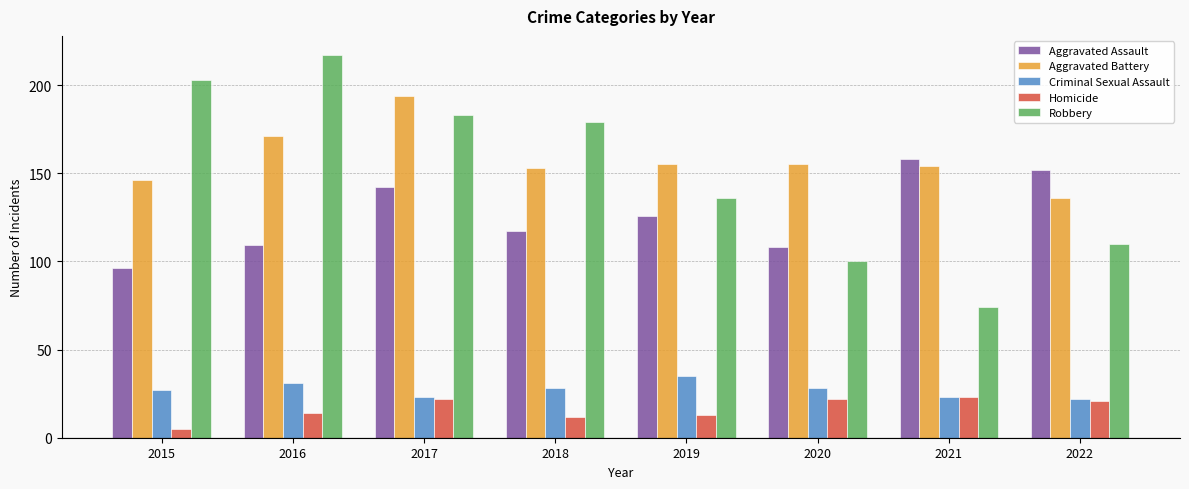

What is the spread (max minus min) of values at 2018?

167